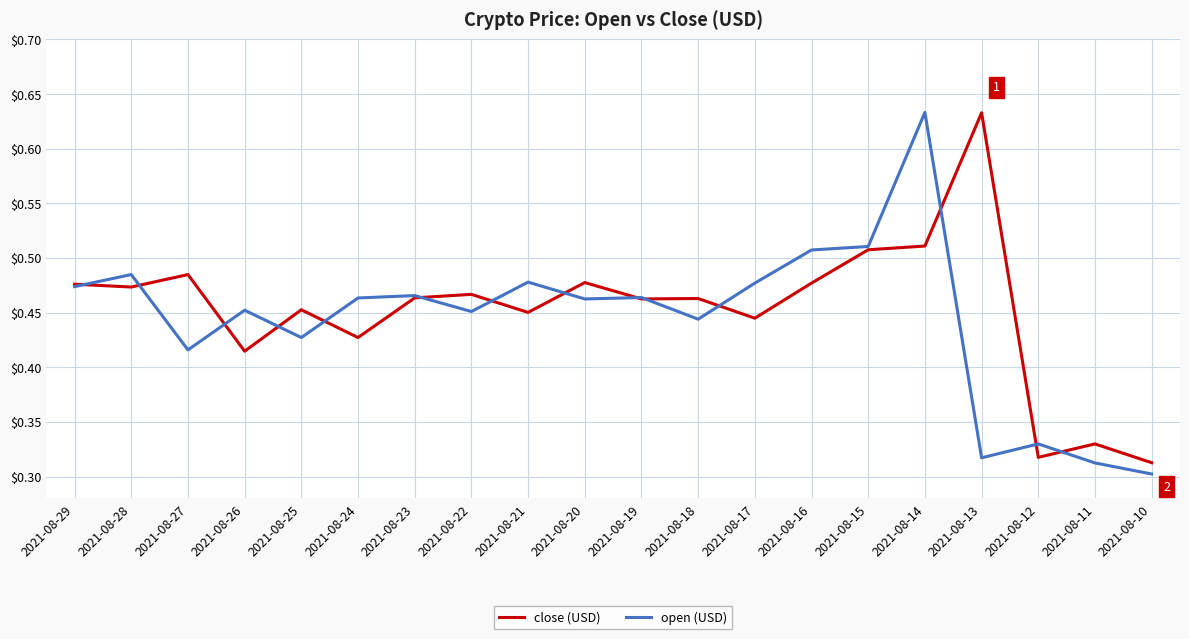

The value of open (USD) at 2021-08-22 is 0.2. True or false?

False